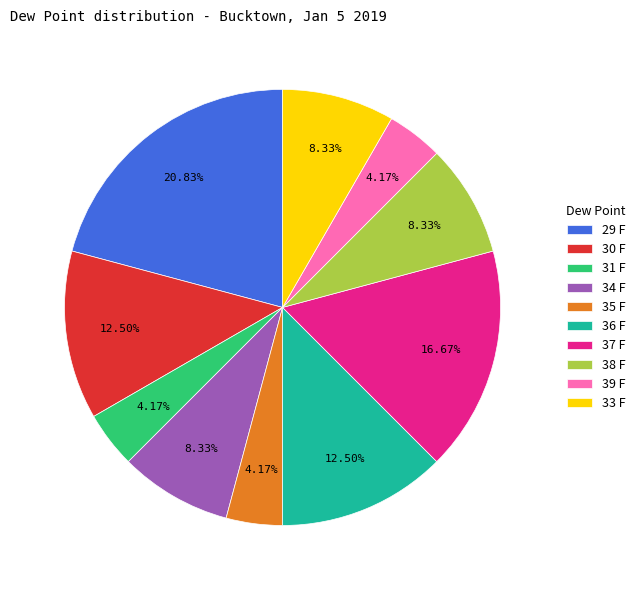

To the nearest percent, what is the average slice percentage?

10%